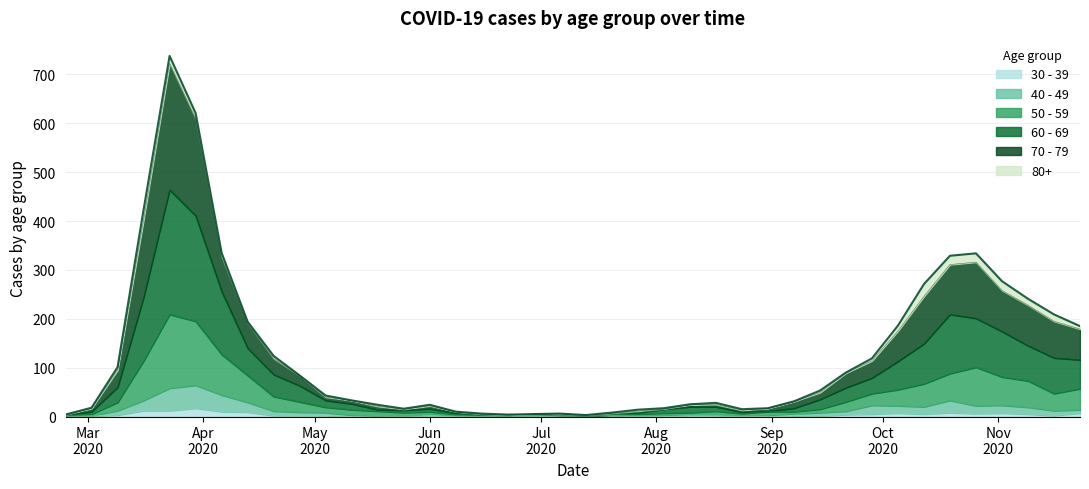

What position from the right is 2020-04-27?

31